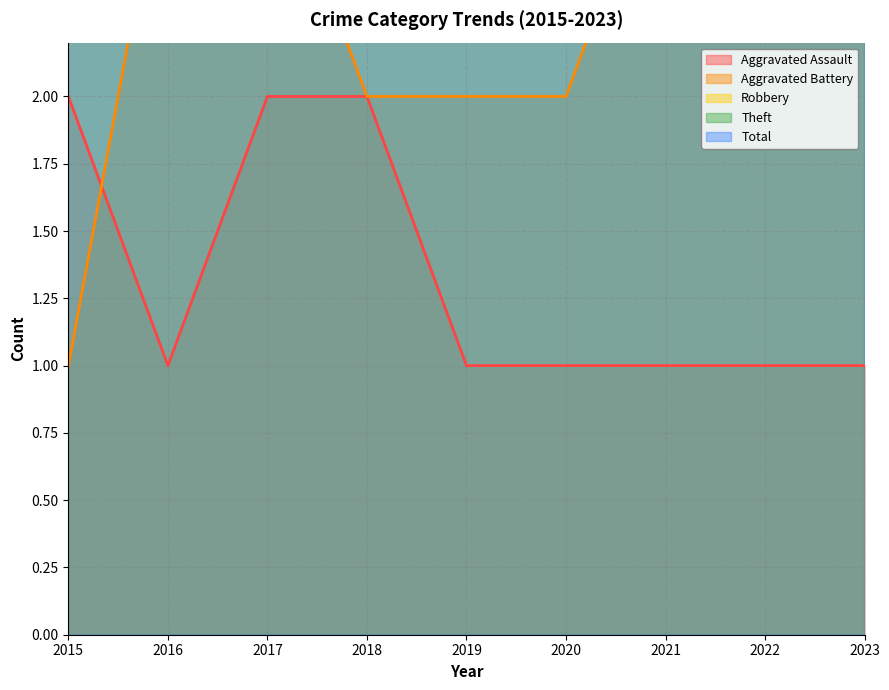

What are all the series names shown in the legend?

Aggravated Assault, Aggravated Battery, Robbery, Theft, Total